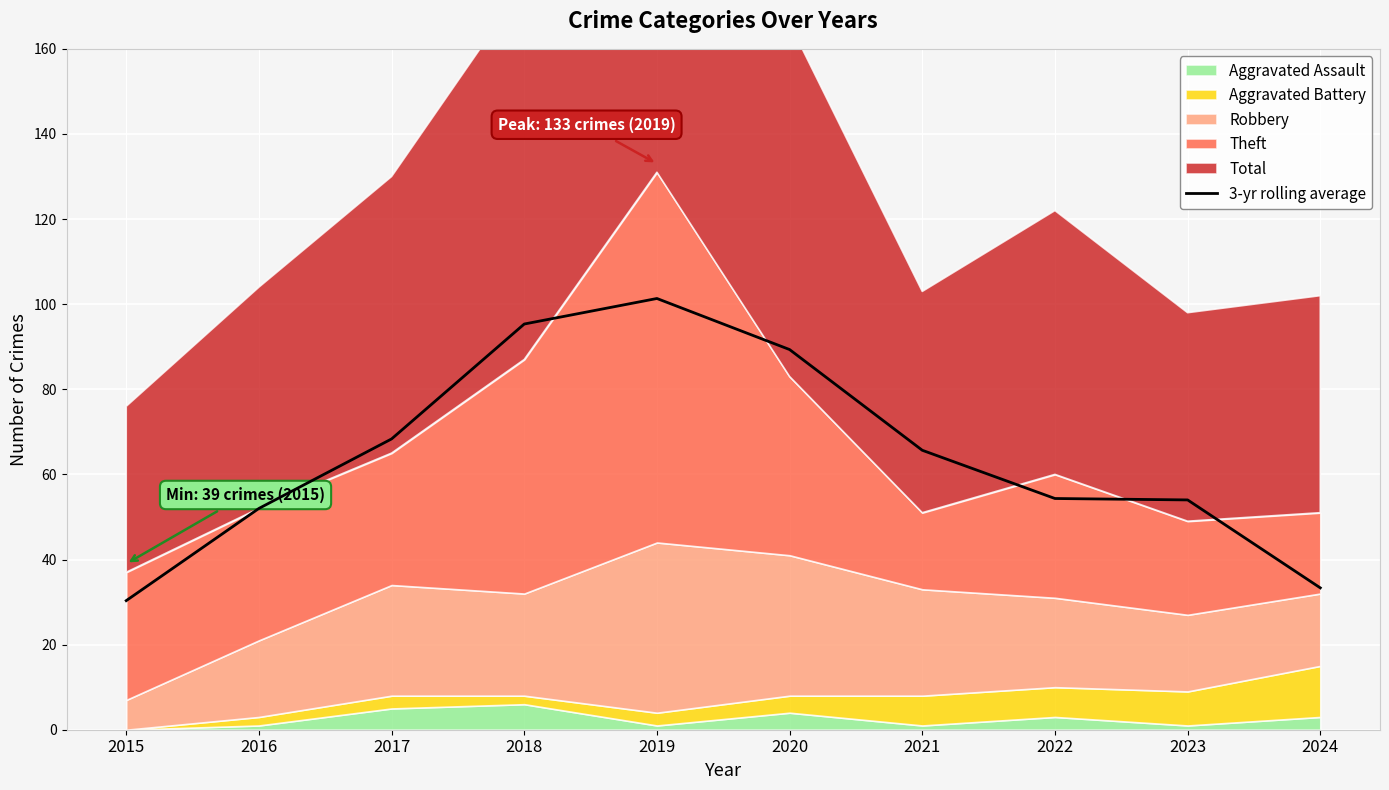

Is it true that 3-yr rolling average equals 71.5 at 2023?

False